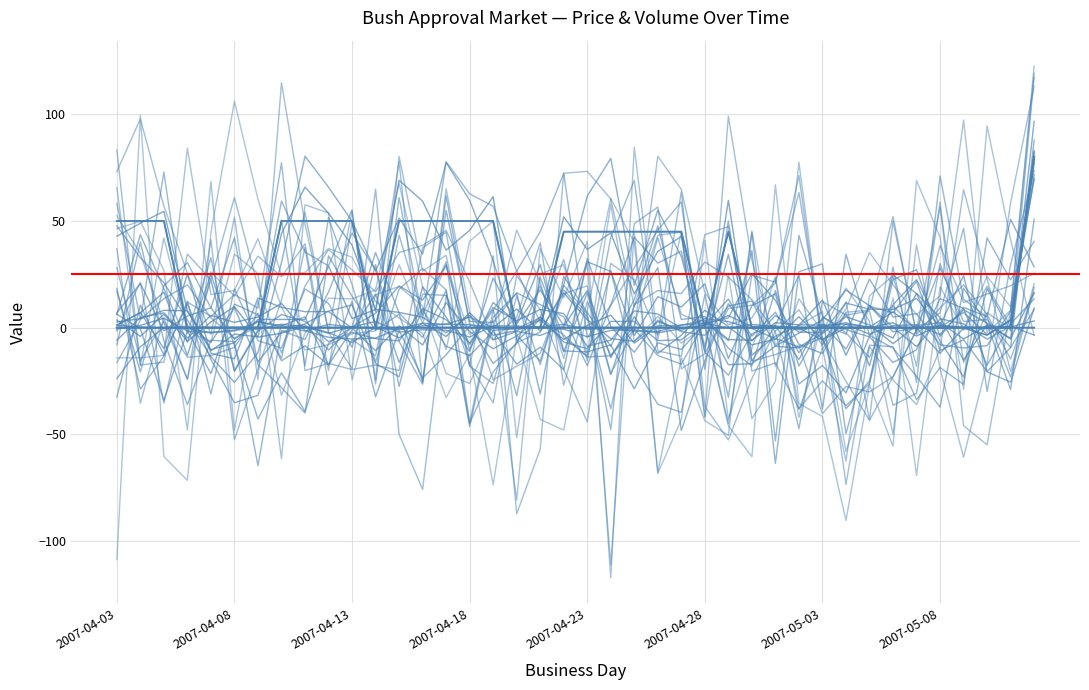

Between 2007-04-06 and 2007-04-08, which is larger?

2007-04-06